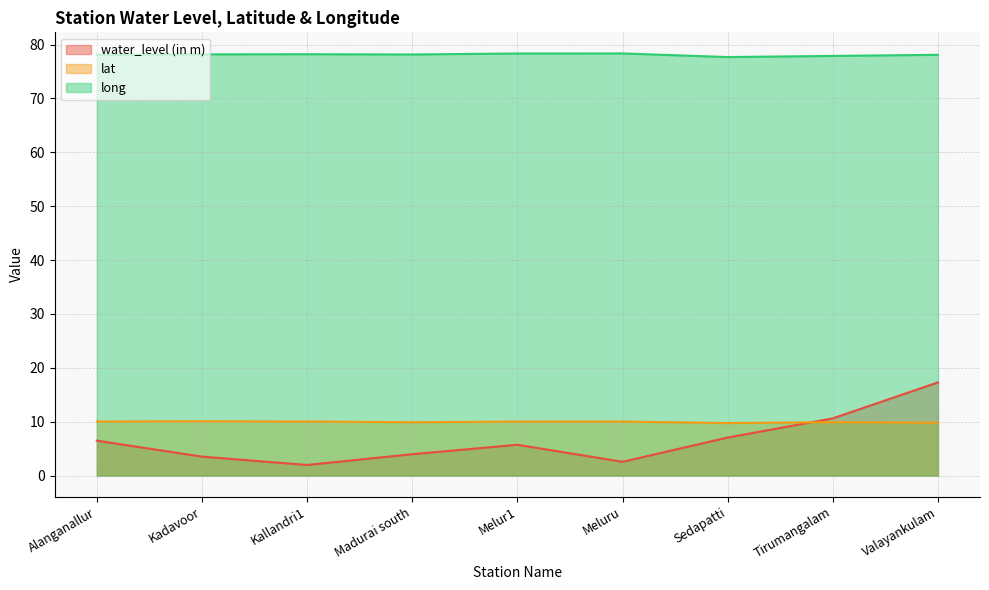

What is the difference between the maximum and minimum values in the long series?

0.7